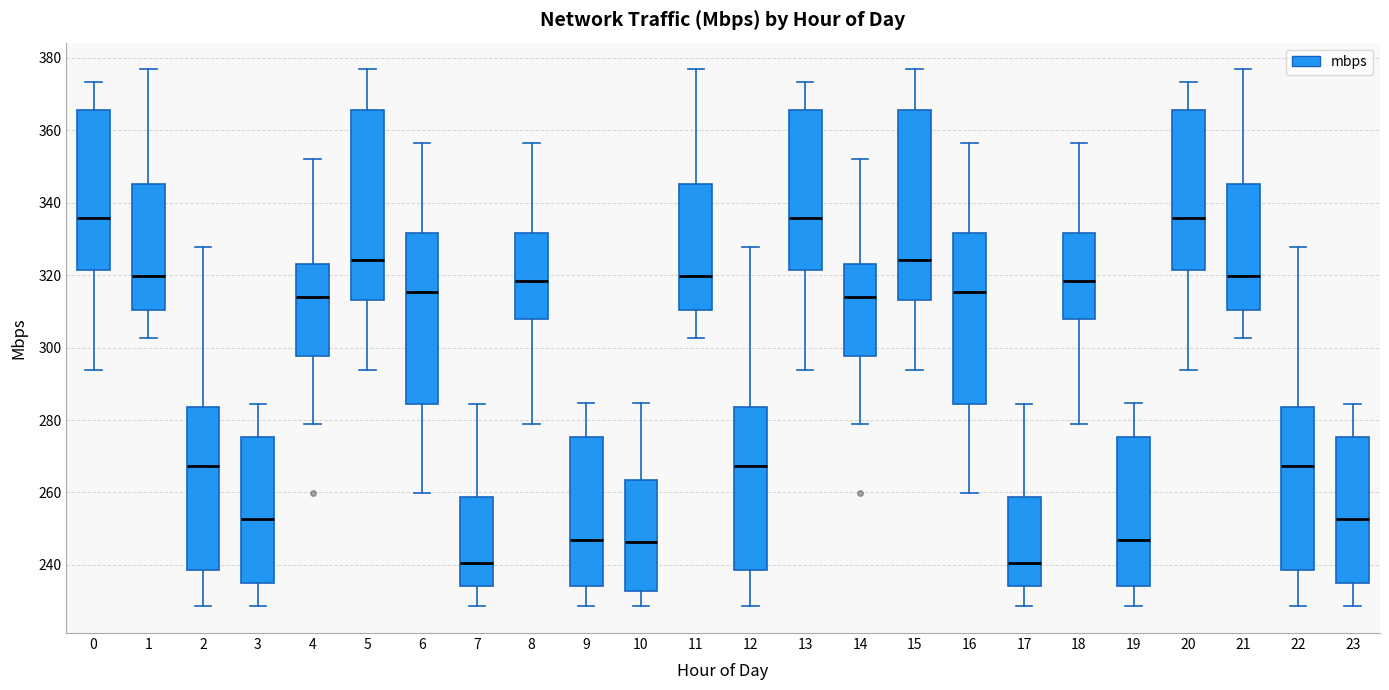

Reading left to right, transcribe this box plot: for each box, give where its median line is, the range the box spans, and where its two whiskers end, as read against the y-axis. The values are not printed on the chart, so give them approximately, as read against the axis.

0: median 336, box 322 to 366, whiskers 294 to 374
1: median 320, box 310 to 346, whiskers 302 to 376
2: median 268, box 238 to 284, whiskers 228 to 328
3: median 252, box 234 to 276, whiskers 228 to 284
4: median 314, box 298 to 322, whiskers 278 to 352
5: median 324, box 314 to 366, whiskers 294 to 376
6: median 316, box 284 to 332, whiskers 260 to 356
7: median 240, box 234 to 258, whiskers 228 to 284
8: median 318, box 308 to 332, whiskers 278 to 356
9: median 246, box 234 to 276, whiskers 228 to 284
10: median 246, box 232 to 264, whiskers 228 to 284
11: median 320, box 310 to 346, whiskers 302 to 376
12: median 268, box 238 to 284, whiskers 228 to 328
13: median 336, box 322 to 366, whiskers 294 to 374
14: median 314, box 298 to 322, whiskers 278 to 352
15: median 324, box 314 to 366, whiskers 294 to 376
16: median 316, box 284 to 332, whiskers 260 to 356
17: median 240, box 234 to 258, whiskers 228 to 284
18: median 318, box 308 to 332, whiskers 278 to 356
19: median 246, box 234 to 276, whiskers 228 to 284
20: median 336, box 322 to 366, whiskers 294 to 374
21: median 320, box 310 to 346, whiskers 302 to 376
22: median 268, box 238 to 284, whiskers 228 to 328
23: median 252, box 234 to 276, whiskers 228 to 284